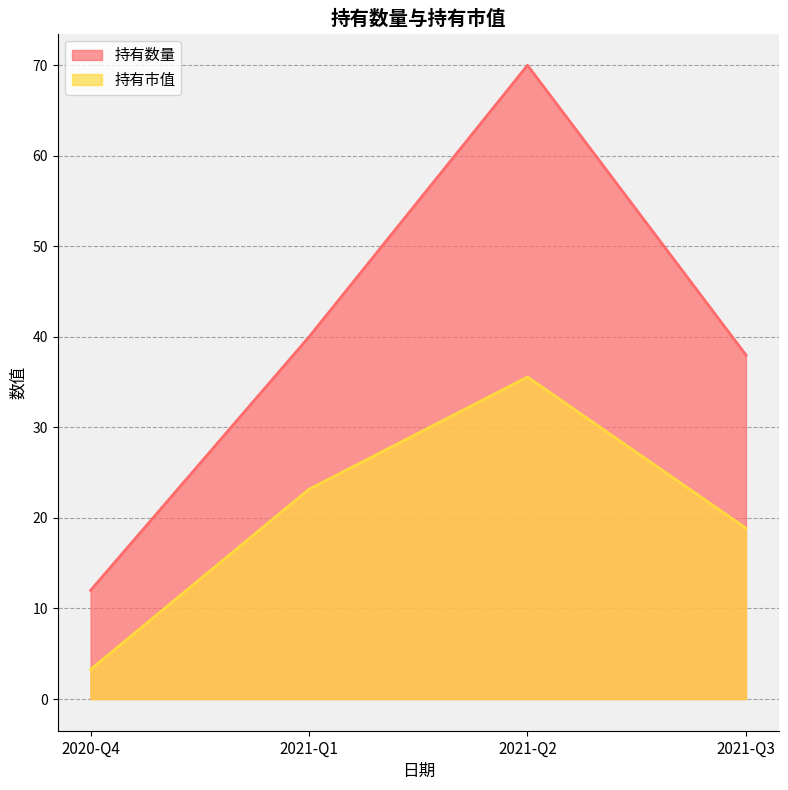

What is the sum of the 持有数量 values at 2020-Q4 and 2021-Q2?

82.0